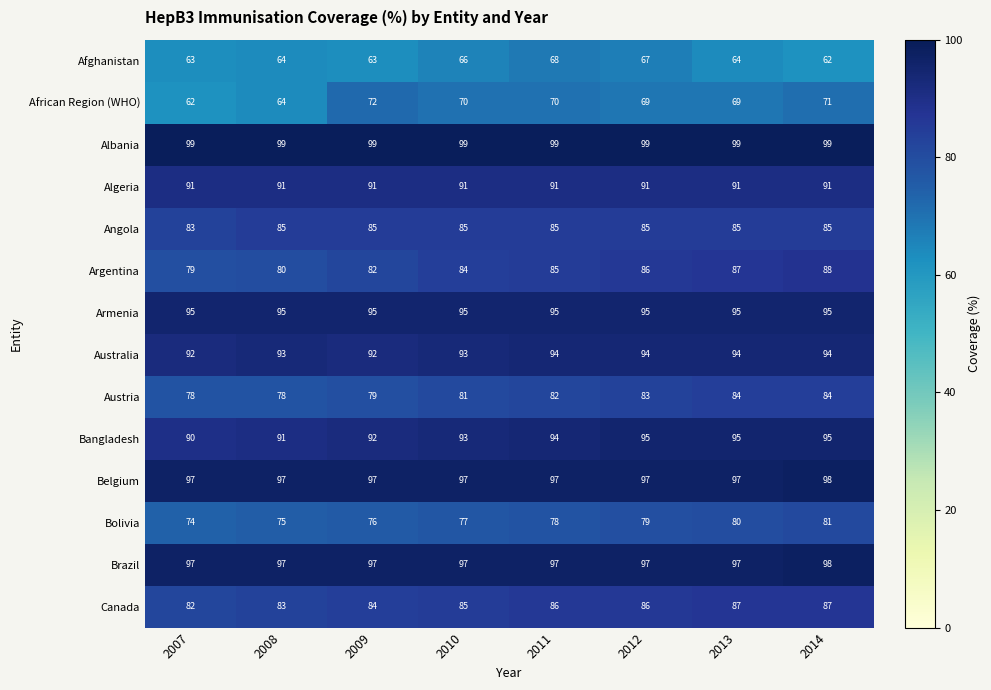

What is the approximate value of Austria at 2013?

84